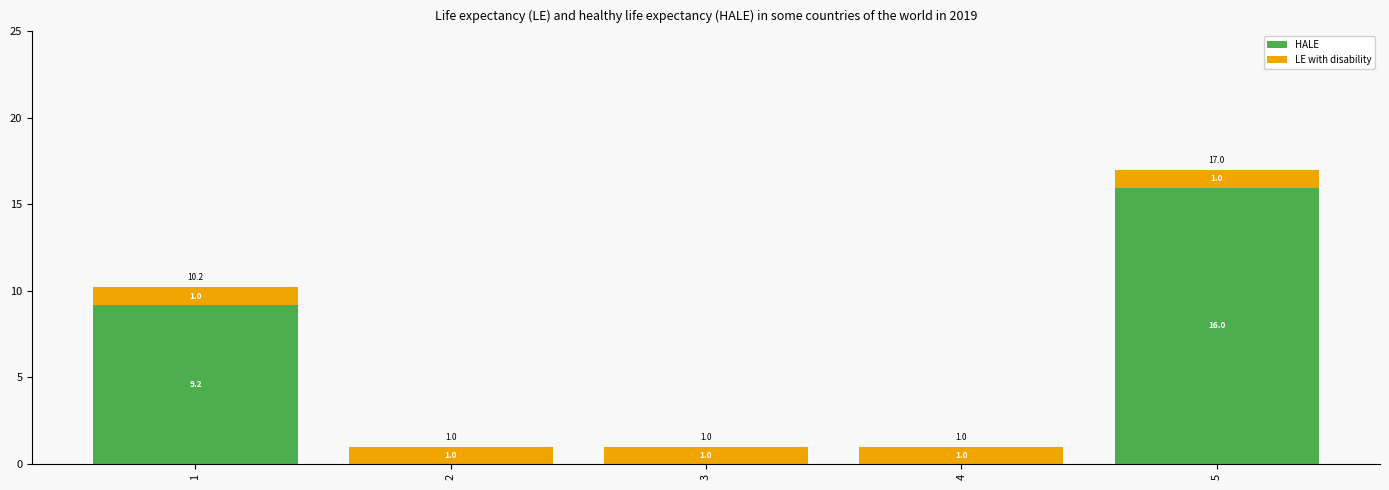

What is the sum of the HALE values at 1 and 4?

9.2